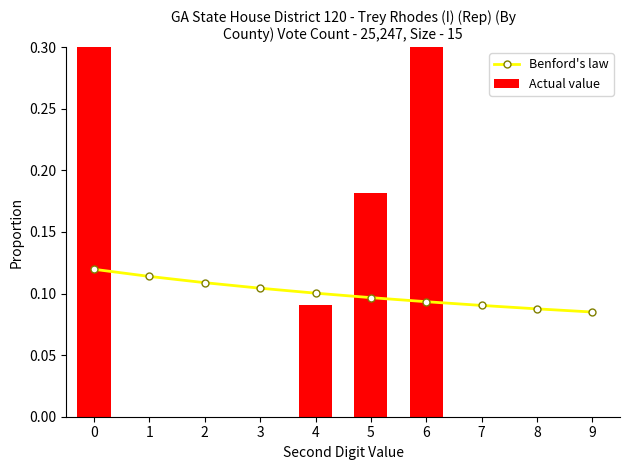

Which series has the widest spread of values?

Actual value